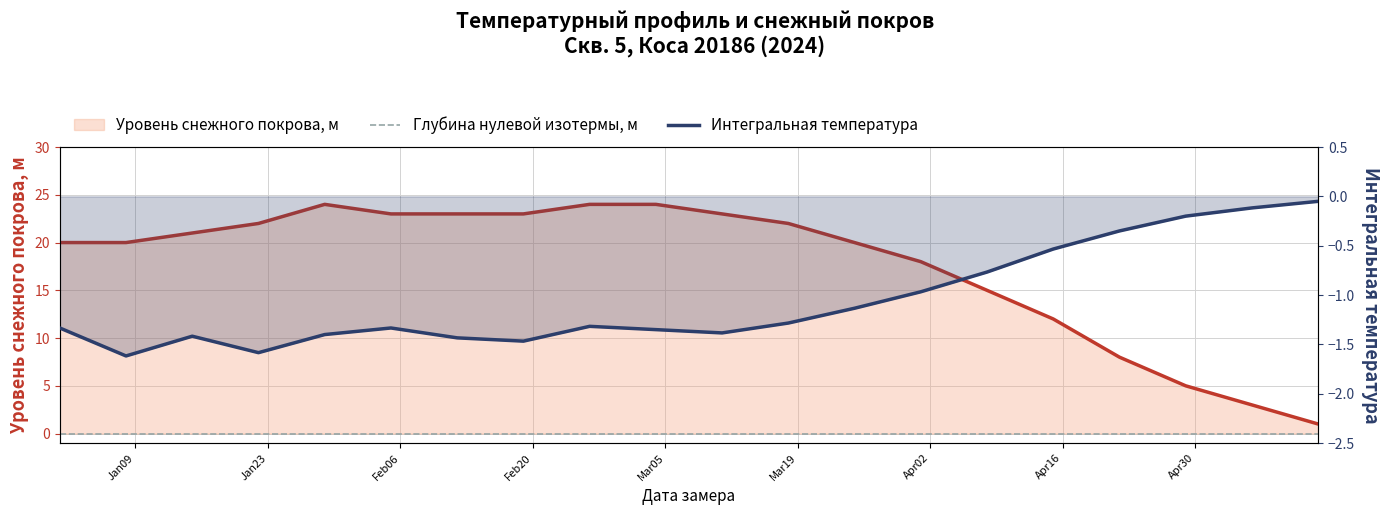

True or false: Интегральная температура and Глубина нулевой изотермы, м cross at least once.

False